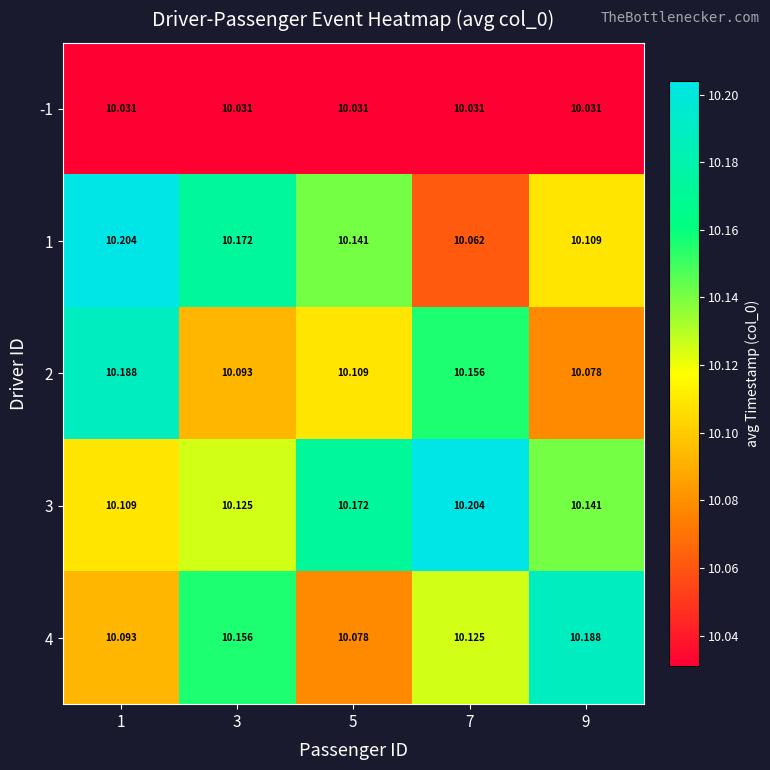

Is the value of 3 at 1 greater than the value of 2 at 7?

No